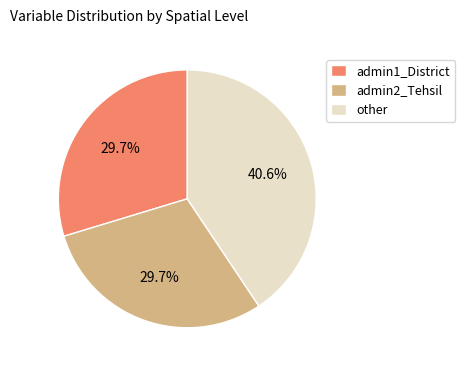

How much of the chart is everything except other?

59.4%